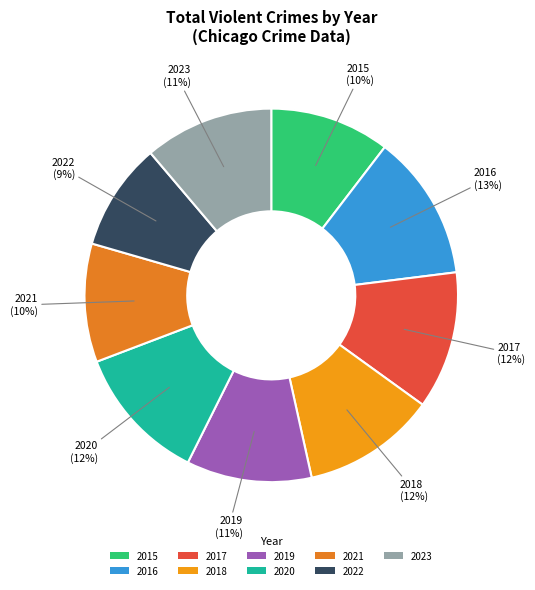

True or false: 2016 accounts for 18% of the total.

False